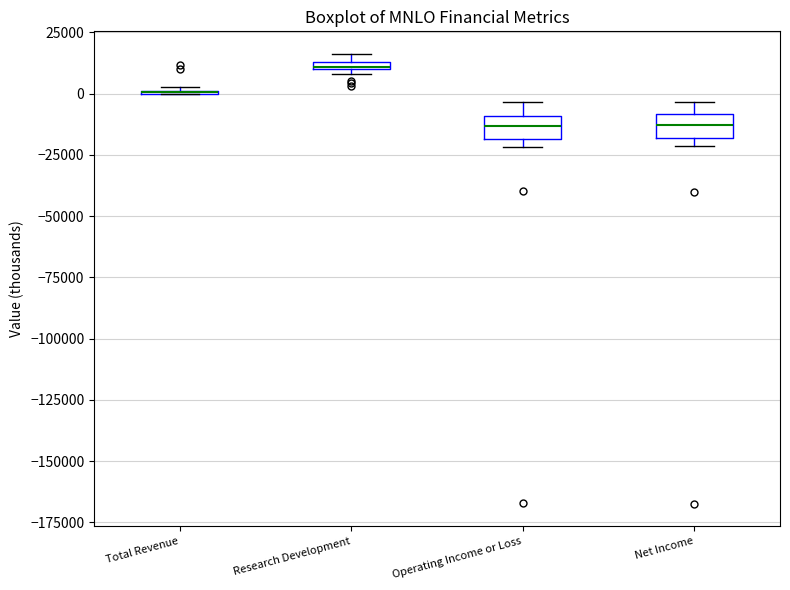

Where is the lower edge of the box for Net Income on the y-axis? The values are not printed on the chart, so give them approximately, as read against the axis.

-20000